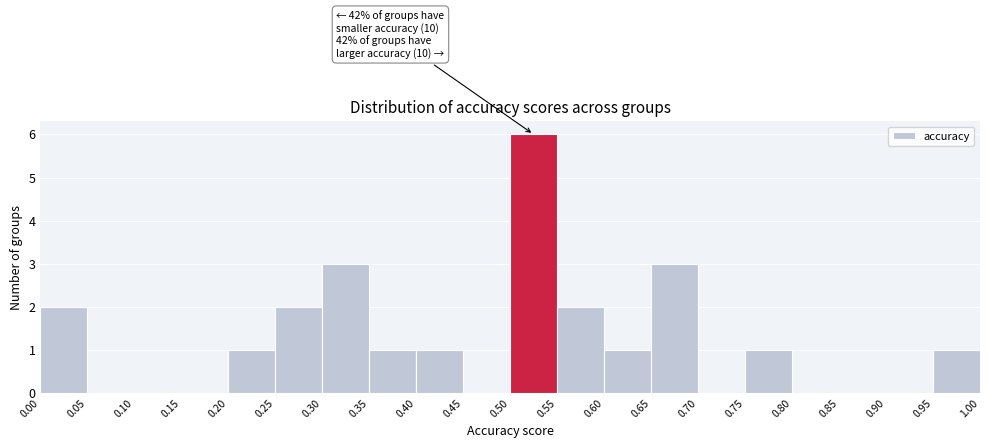

Over which range of the x-axis is the bar tallest?

0.50 to 0.55